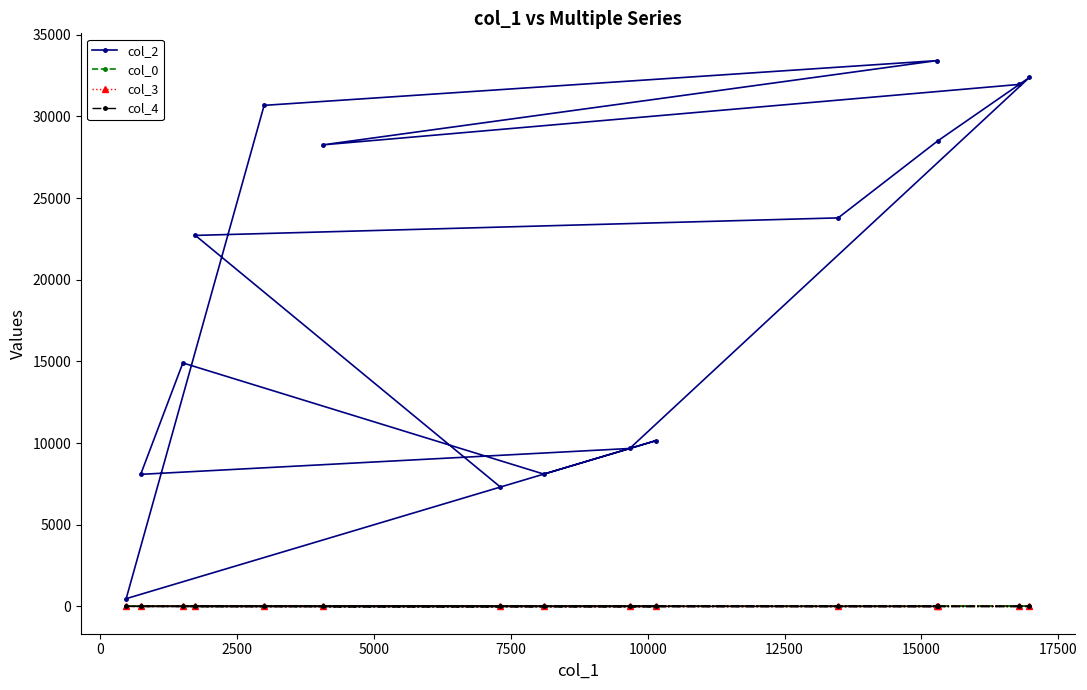

What is the maximum value shown in the chart?

33420.0